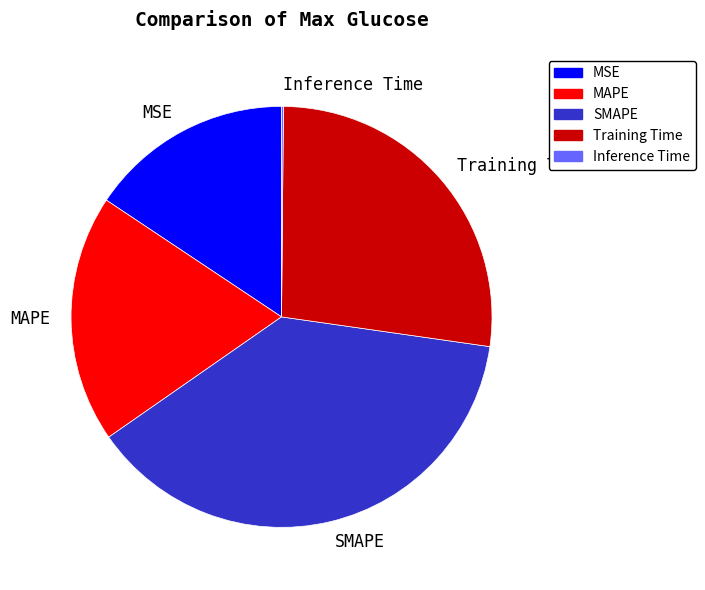

Is it true that SMAPE is 38% of the pie?

True